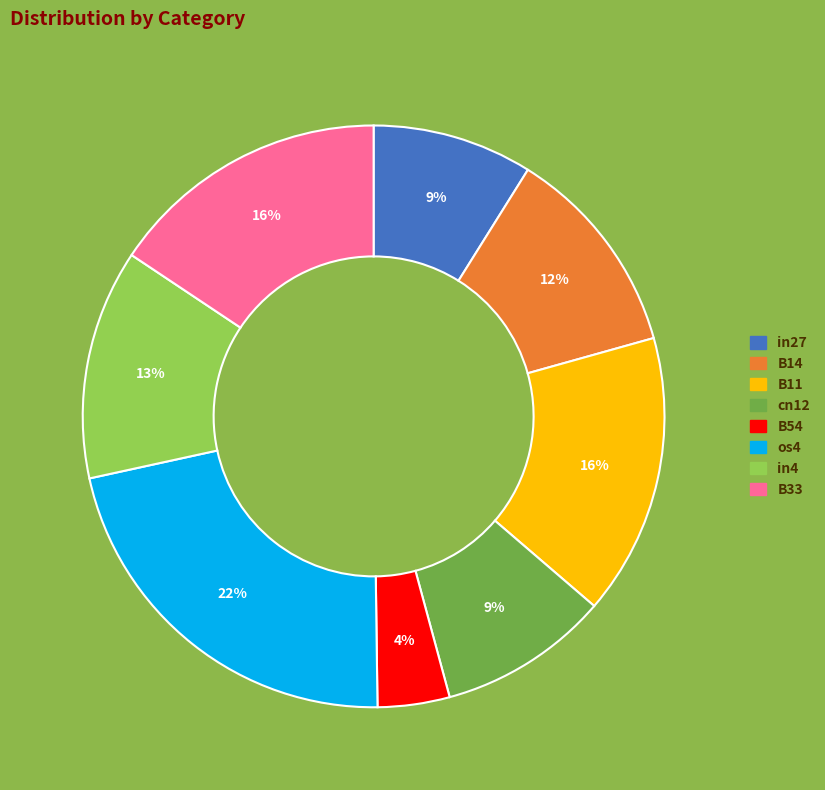

To the nearest percent, what is the average slice percentage?

12%